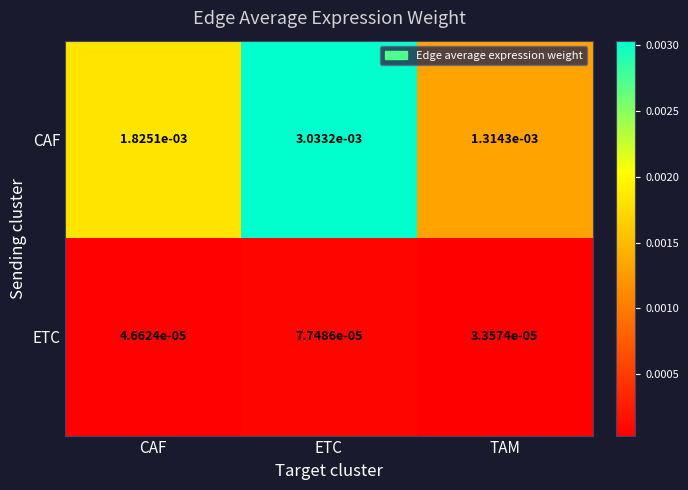

At how many categories does at least one series exceed 0?

3